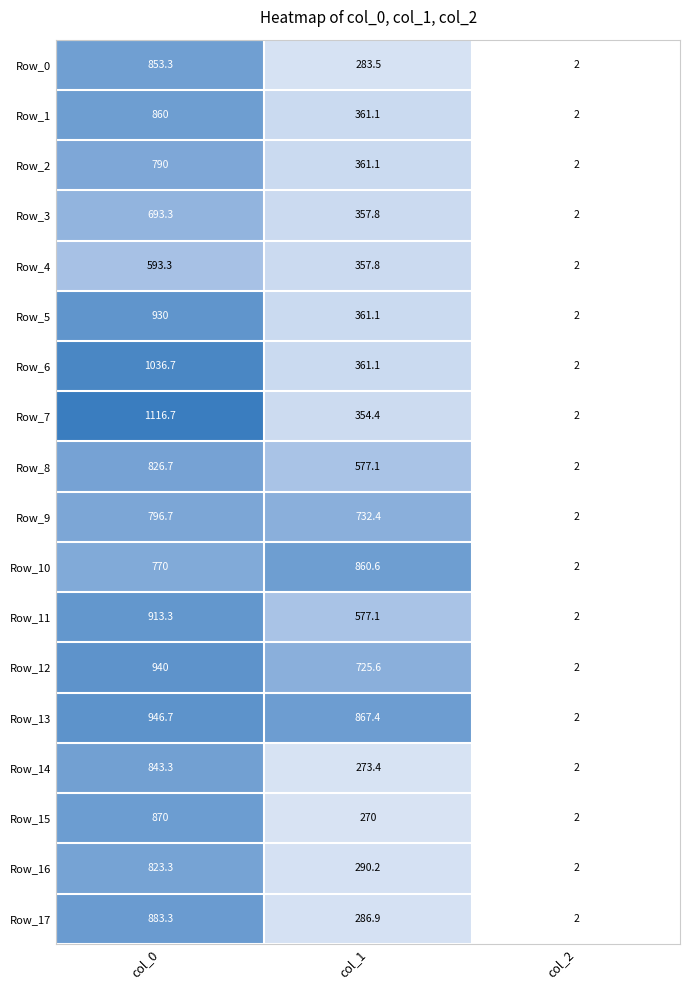

Count the number of categories in the chart.

3